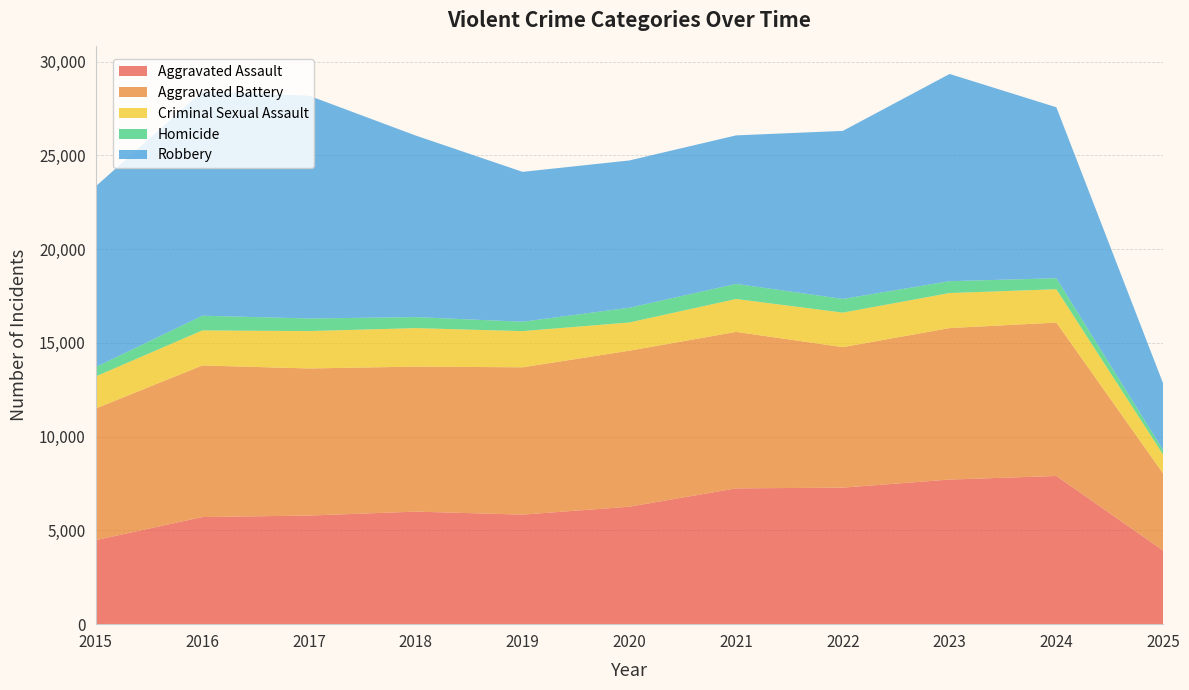

Reading left to right, list all the values displayed in this chart.

Aggravated Assault: 4480	5713	5793	6002	5842	6265	7242	7281	7712	7903	3927
Aggravated Battery: 7018	8085	7845	7734	7858	8320	8346	7495	8080	8183	4110
Criminal Sexual Assault: 1713	1868	1994	2053	1930	1505	1755	1840	1869	1776	1011
Homicide: 496	786	672	588	499	787	806	729	632	588	238
Robbery: 9638	11960	11881	9681	7995	7855	7920	8964	11052	9119	3555